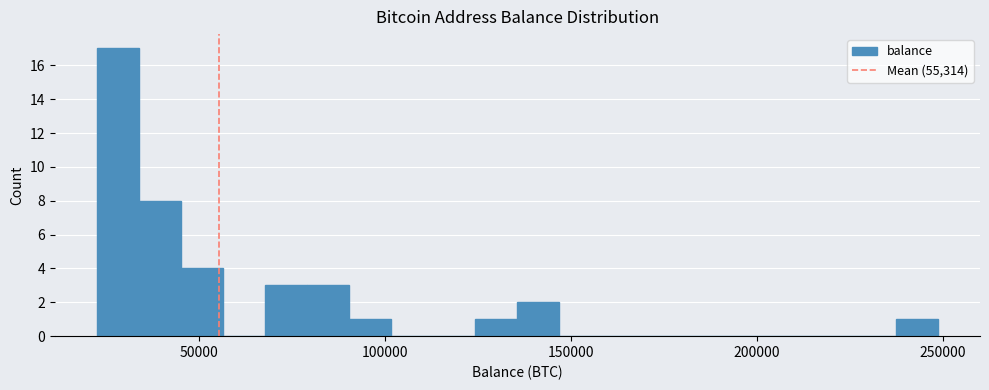

Read against the x-axis, roughly where is the centre of the tallest bar?

30000